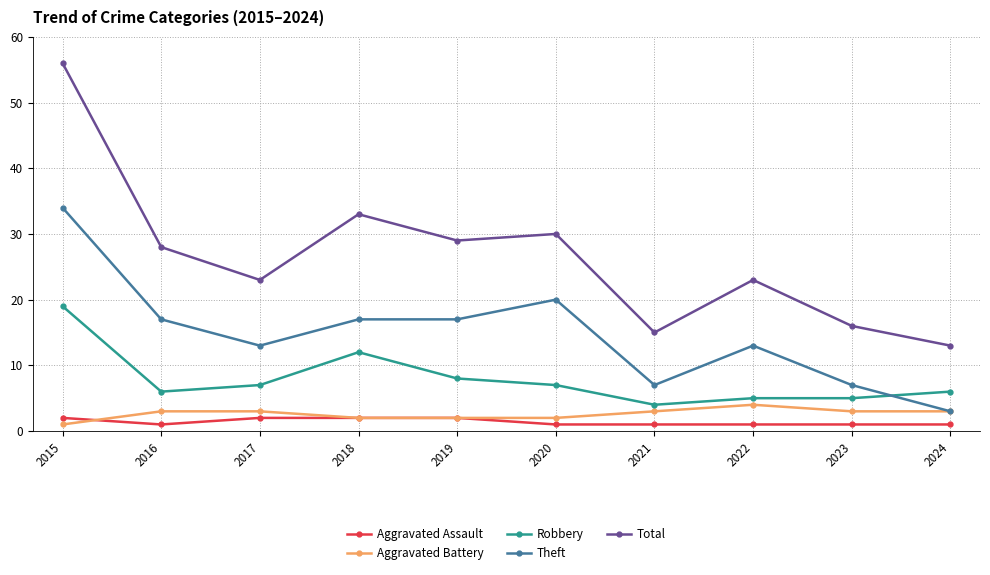

Which category has the highest value across all series?

2015